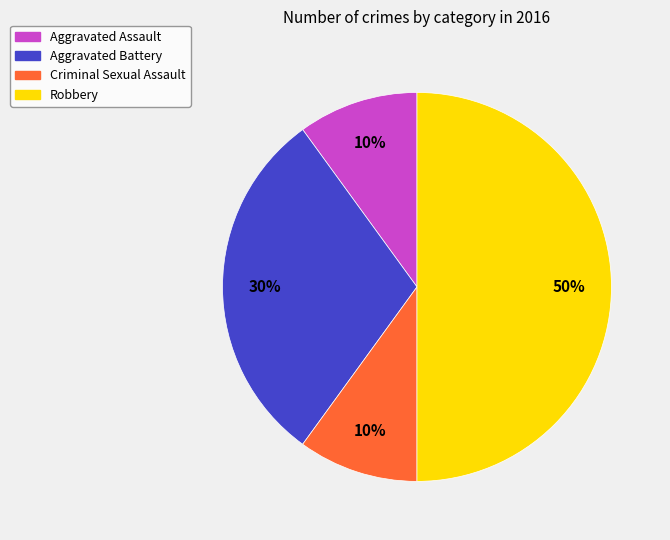

To the nearest percent, what percentage of the pie is Aggravated Assault?

10%